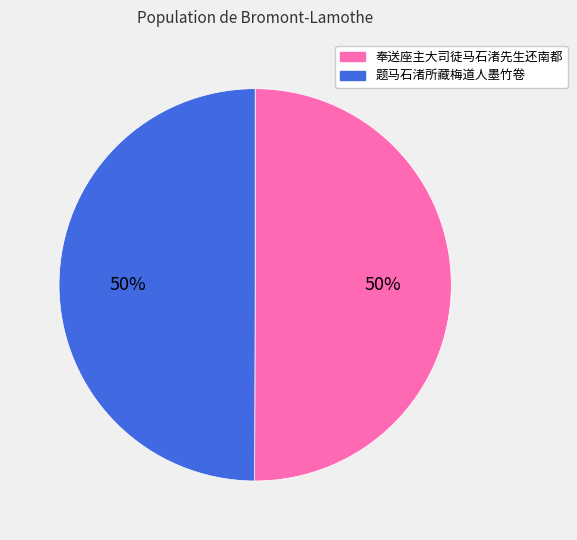

To the nearest percent, what percentage of the pie is 奉送座主大司徒马石渚先生还南都?

50%